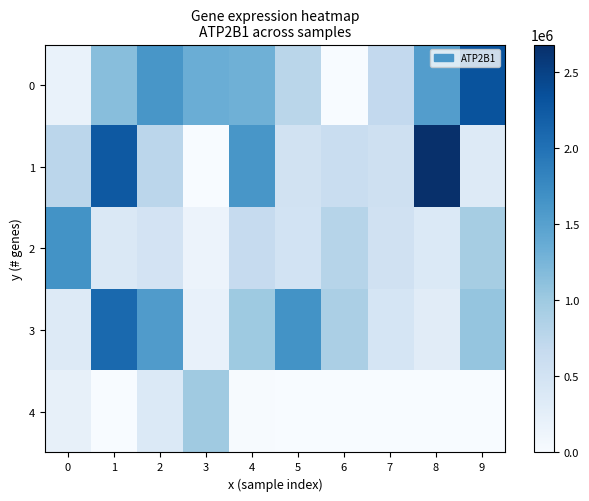

Which has a higher value, 4 or 3?

3